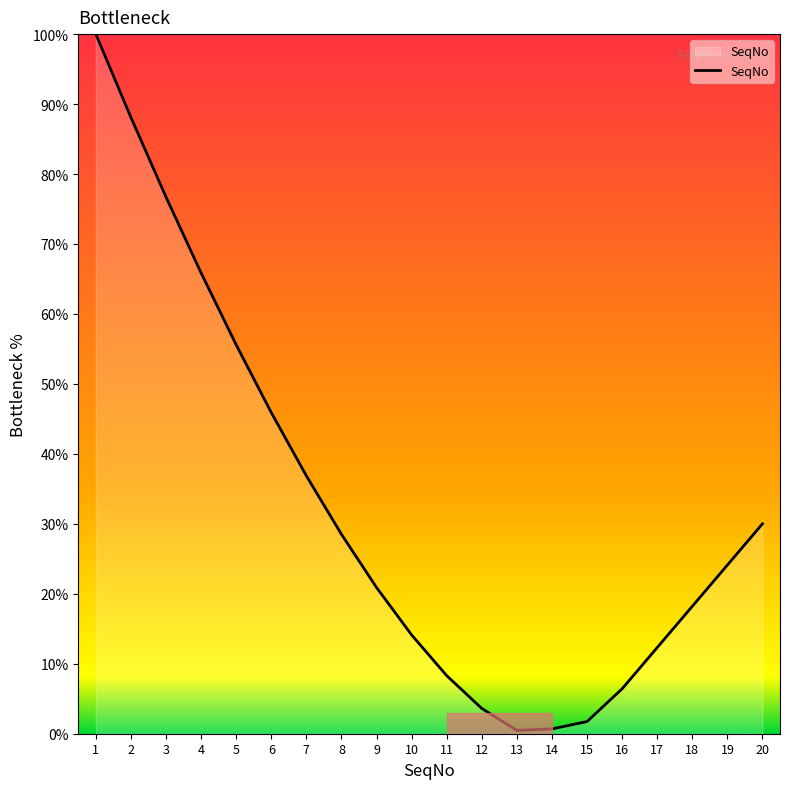

What is the greatest value displayed?

100.0